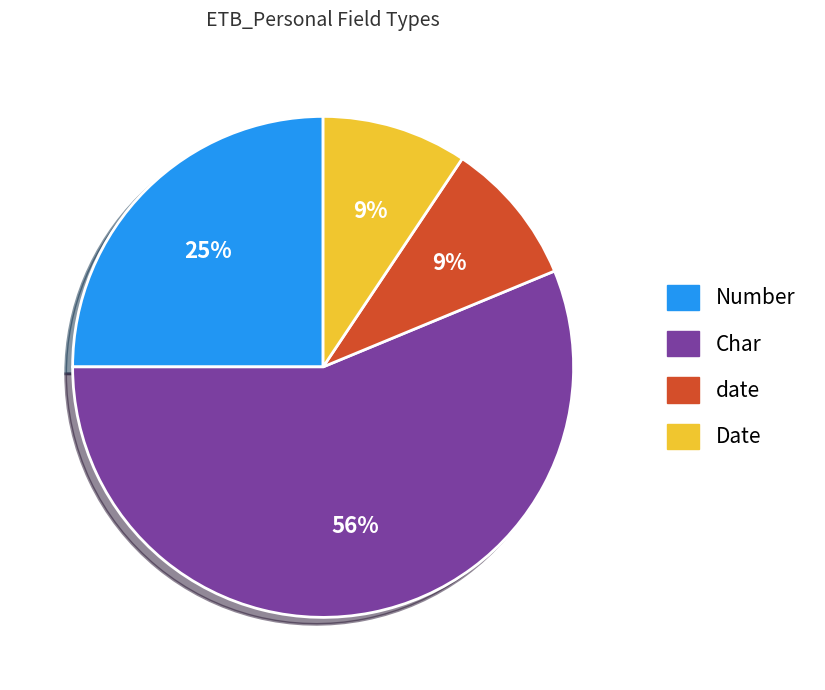

To the nearest percent, what percentage of the pie is date?

9%